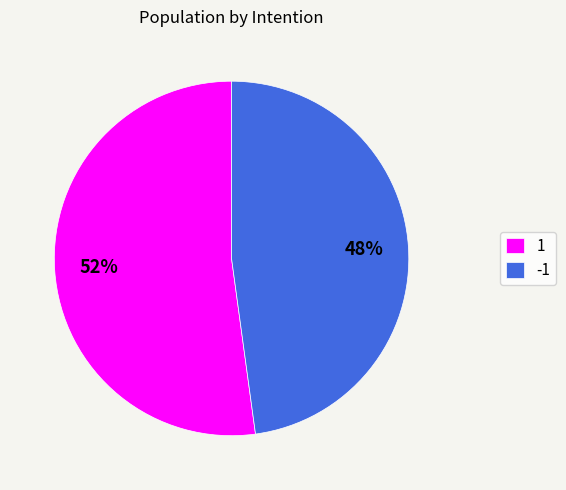

True or false: 1 accounts for 63% of the total.

False